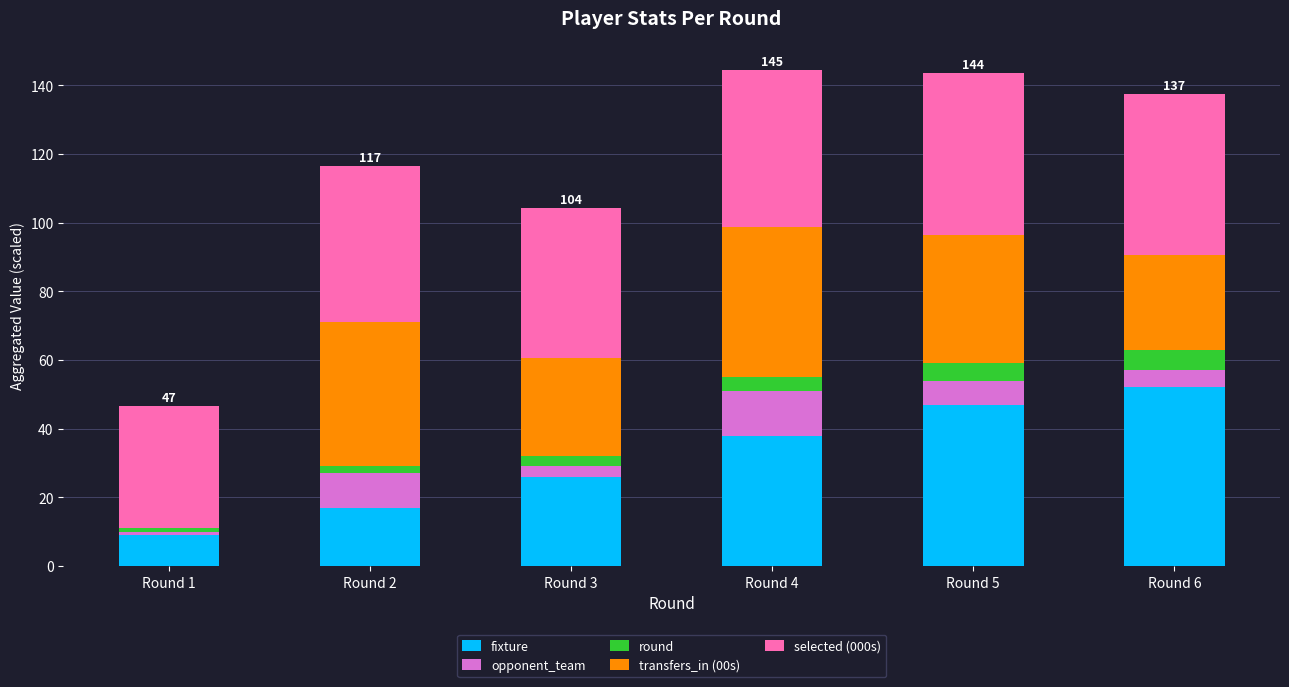

At which label does fixture reach its peak?

Round 6